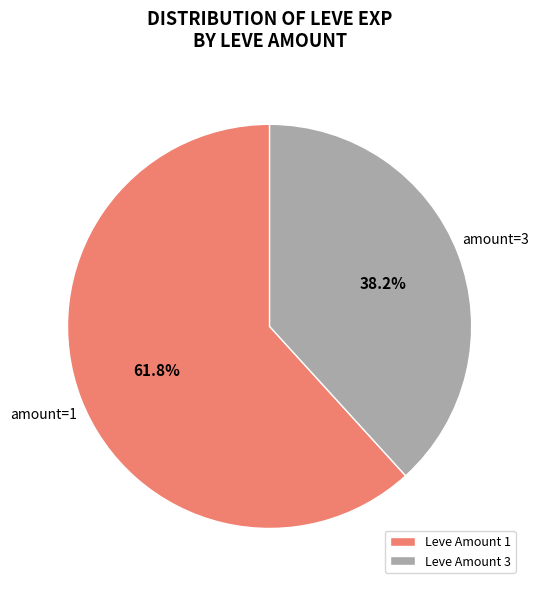

Between Leve Amount 1 and Leve Amount 3, which is larger?

Leve Amount 1